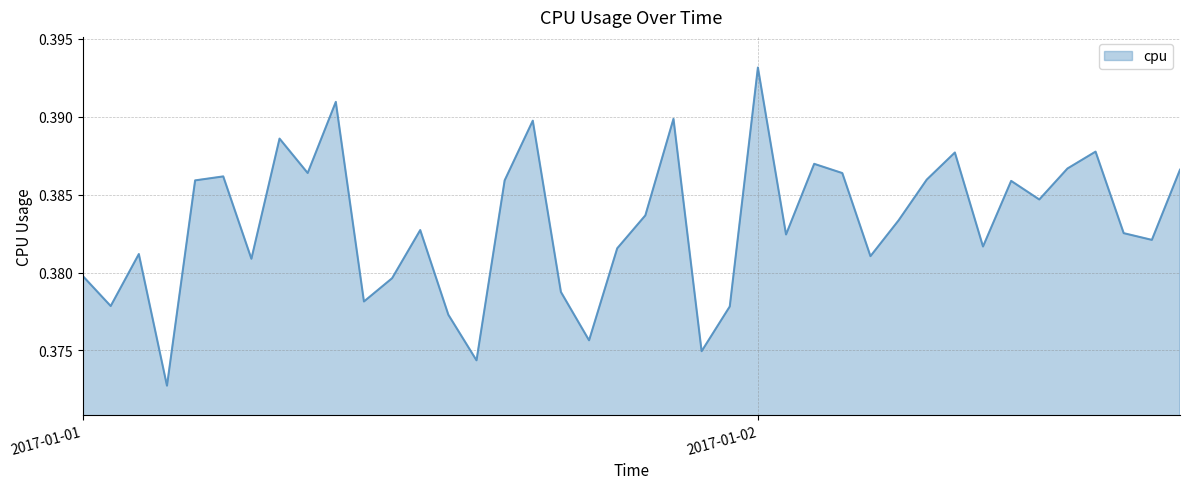

Is this an area chart (filled region under the line)?

Yes